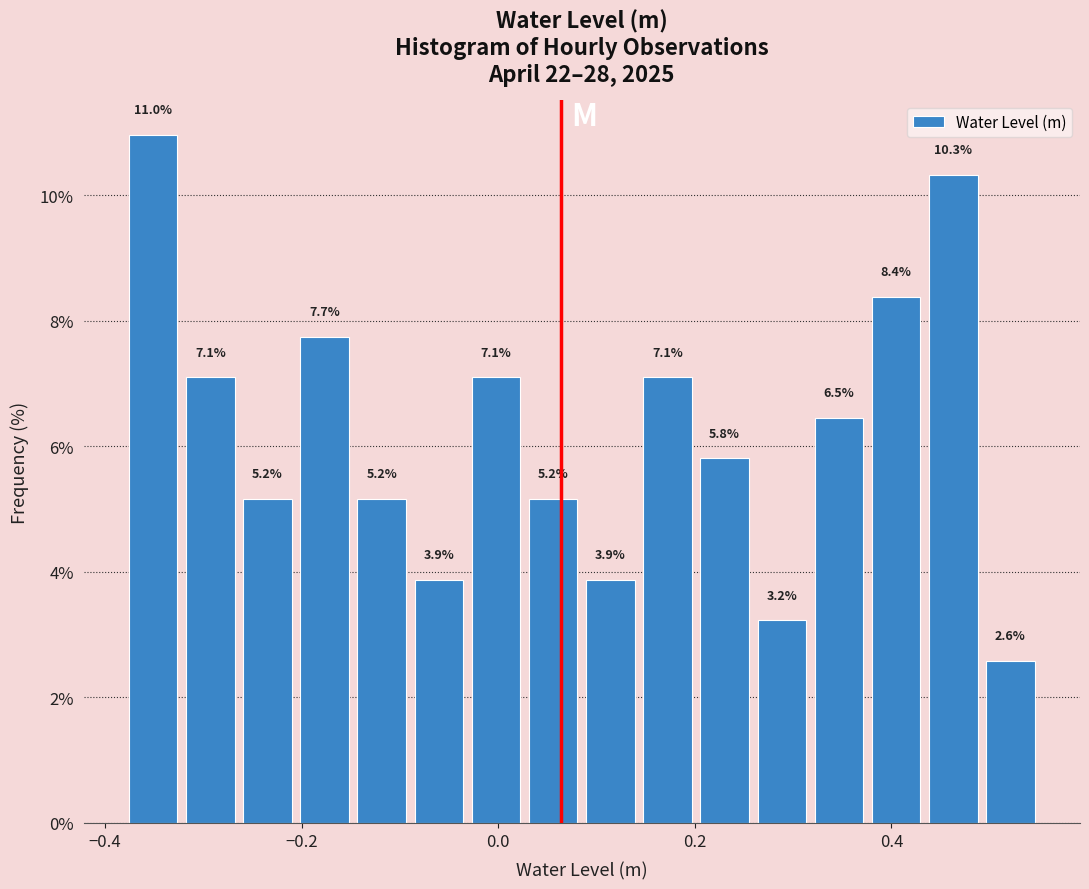

Read against the x-axis, roughly where is the centre of the tallest bar?

-0.36